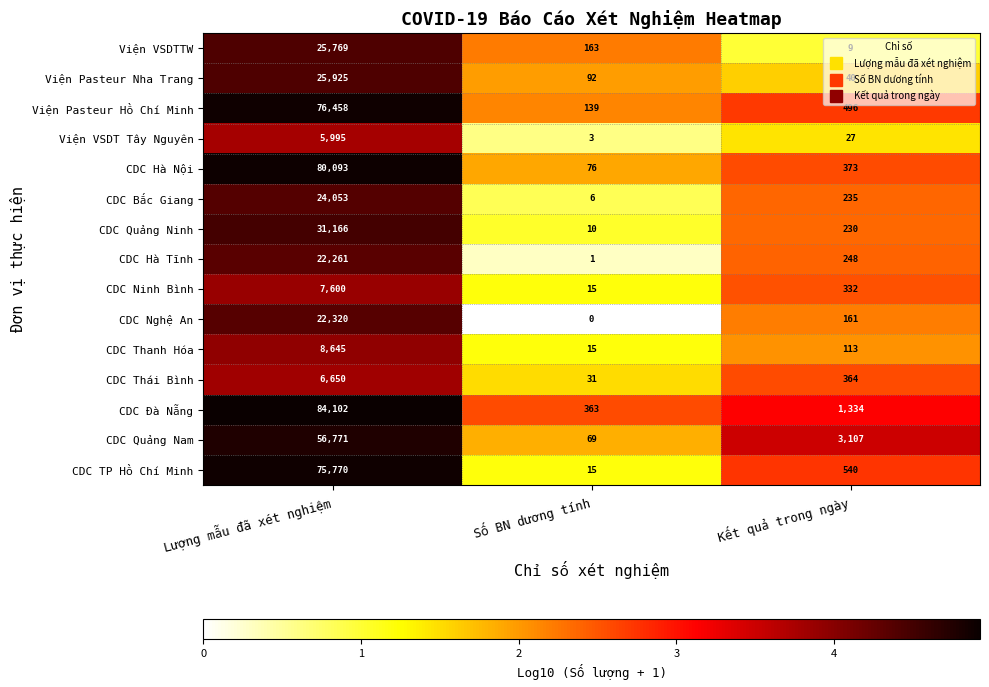

What is the sum of all CDC Hà Nội values?

80542